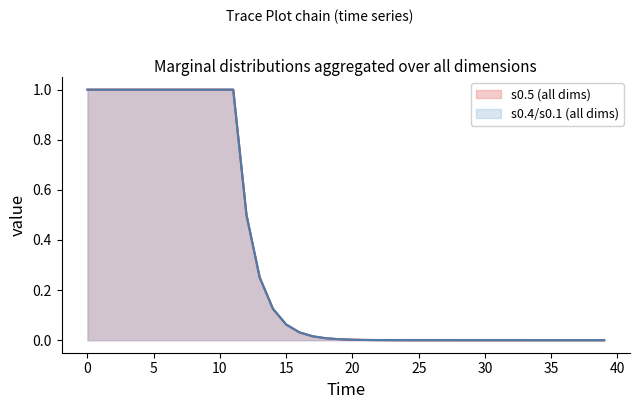

What is the sum of all s0.1-1 values?

13.0